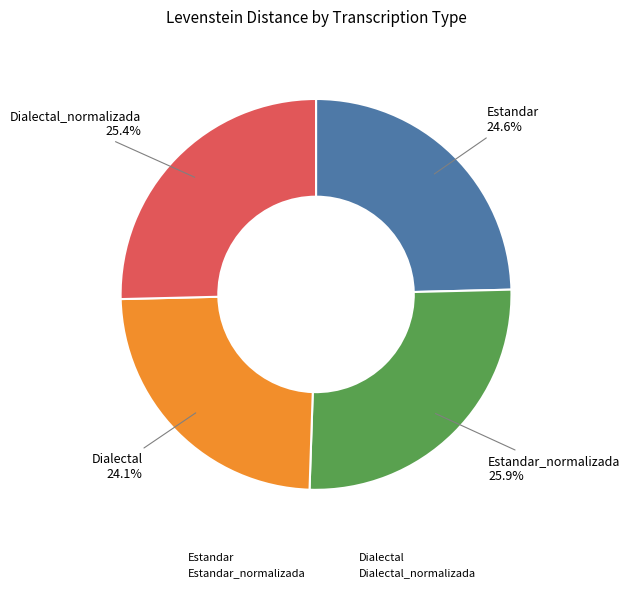

Which category has the biggest portion of the pie?

Estandar_normalizada